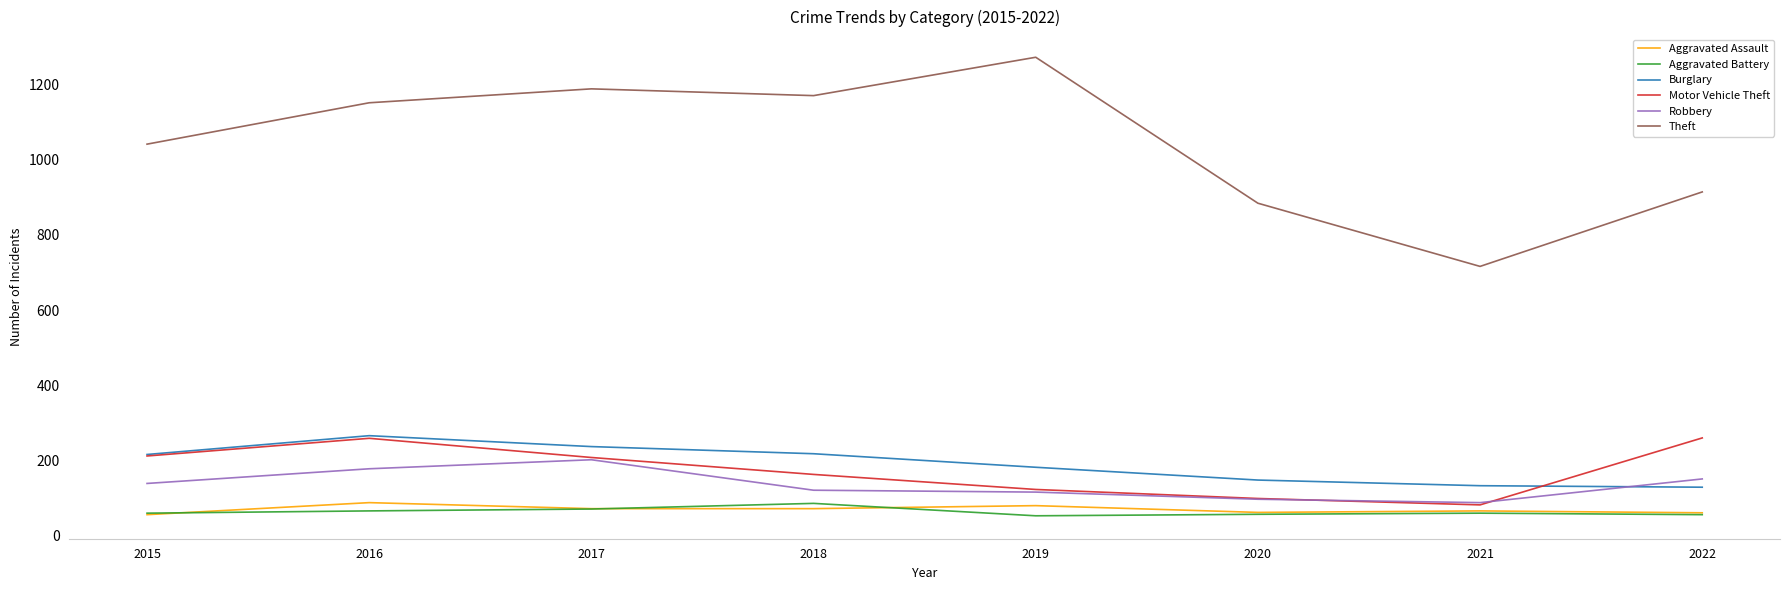

Read the Robbery value at 2016.

178